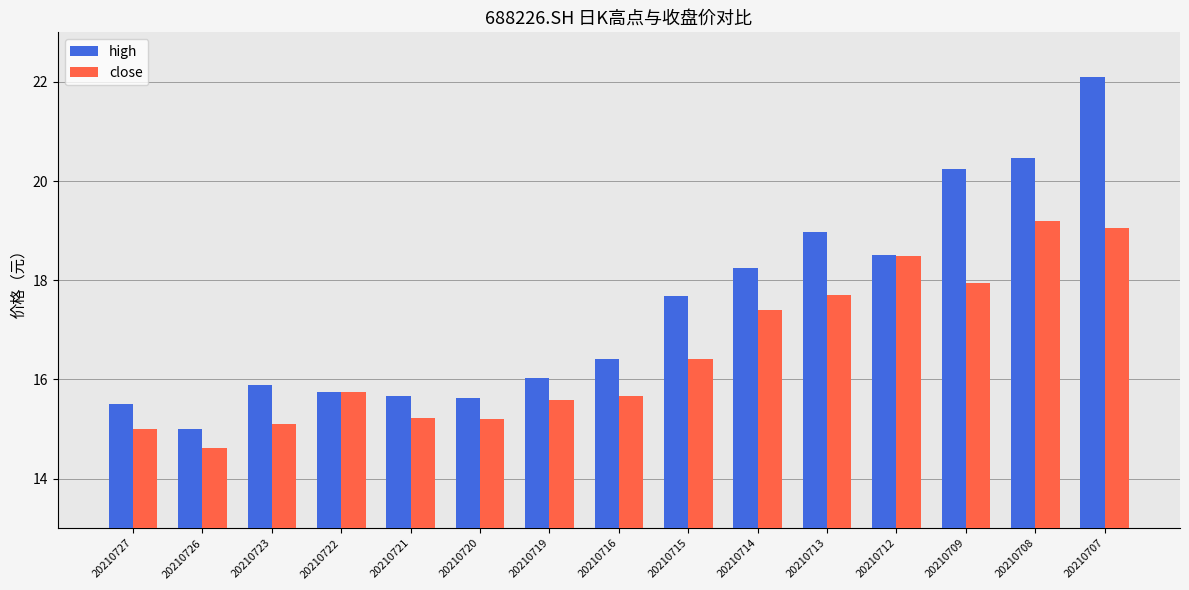

Which series has the largest total across all categories?

high